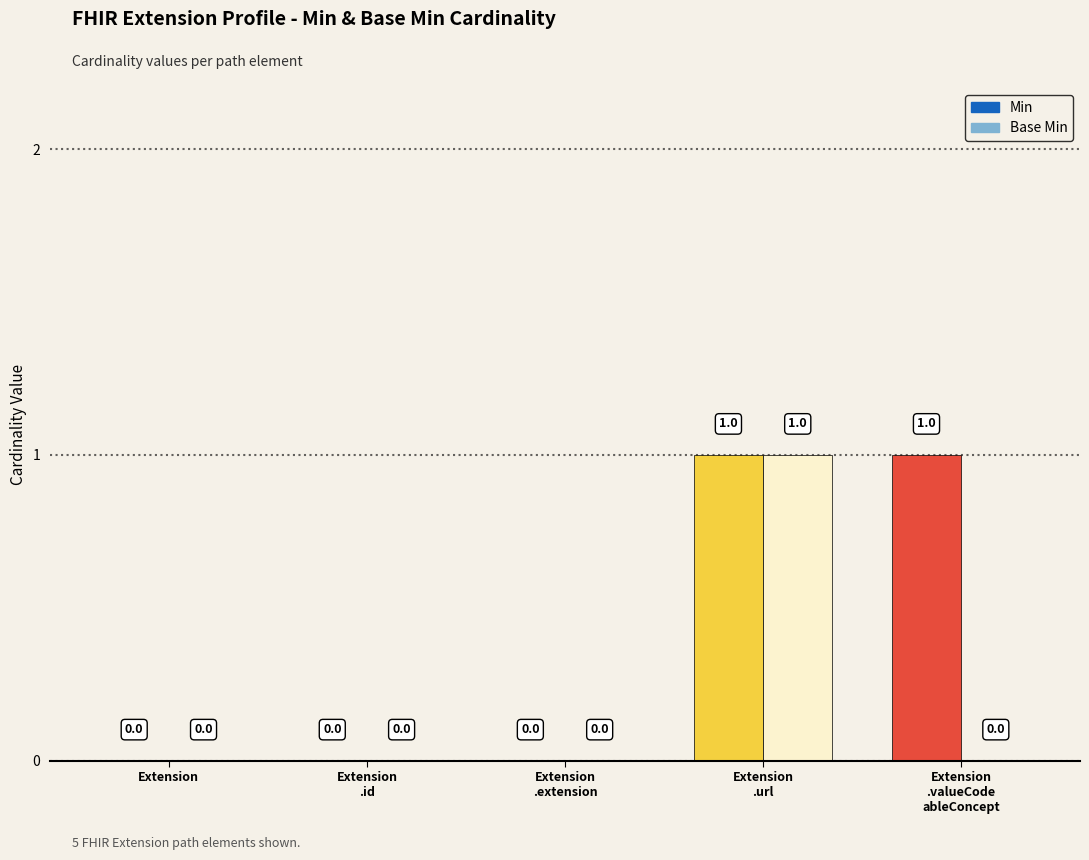

What is the label of the 1st bar from the right?

Extension.valueCodeableConcept